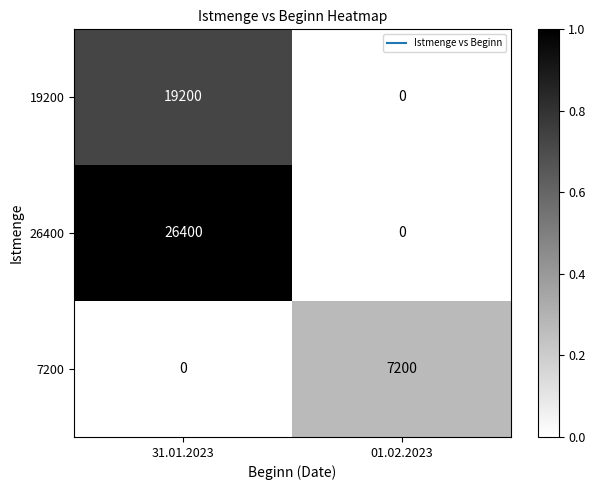

Is the value of 19200 at 31.01.2023 greater than the value of 26400 at 31.01.2023?

No